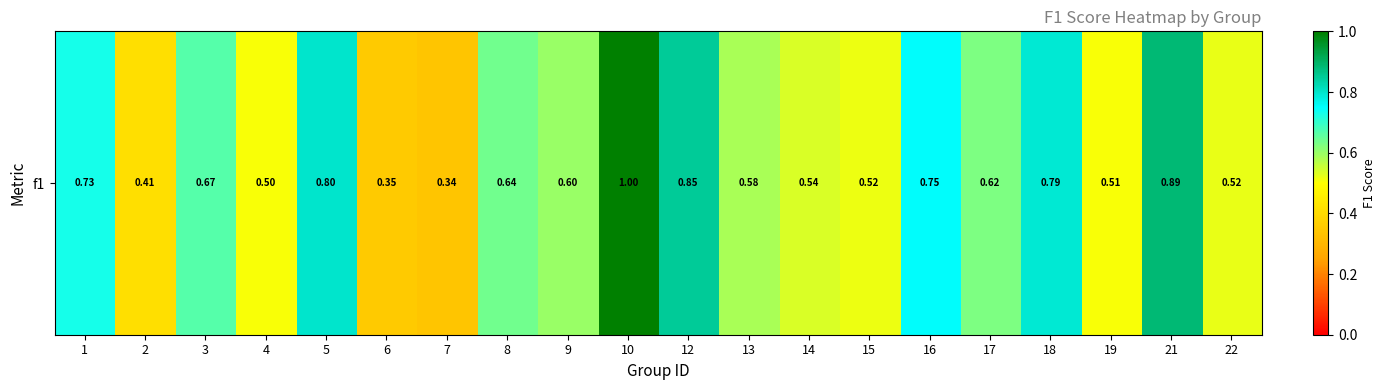

Reading left to right, transcribe all the data shown in this chart.

1=0.7	2=0.4	3=0.7	4=0.5	5=0.8	6=0.4	7=0.3	8=0.6	9=0.6	10=1.0	12=0.9	13=0.6	14=0.5	15=0.5	16=0.8	17=0.6	18=0.8	19=0.5	21=0.9	22=0.5